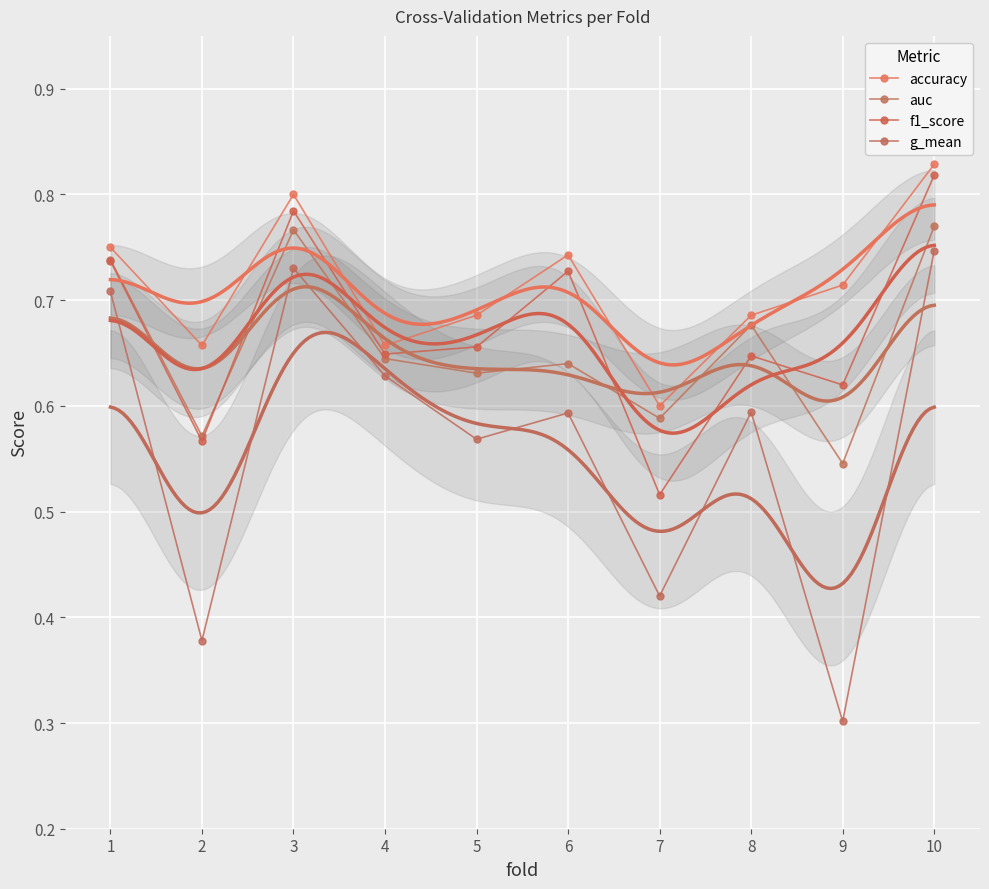

Count the accuracy values in the range 0 to 1.

10